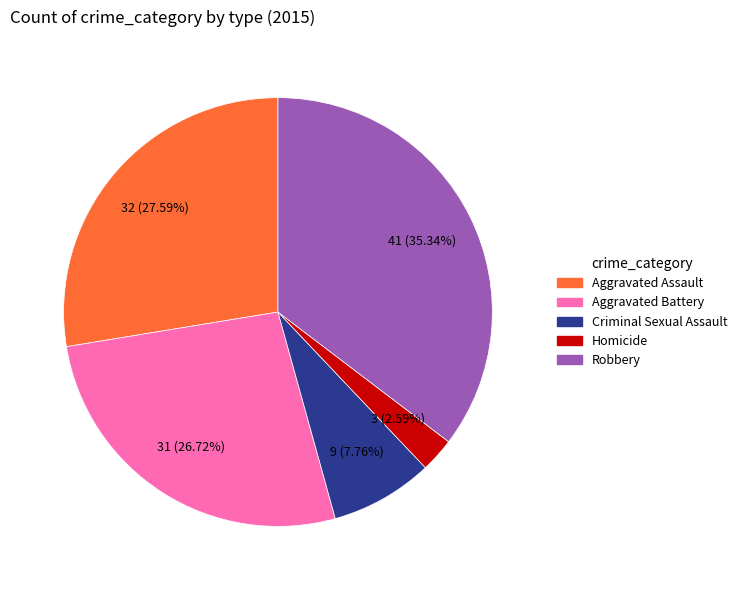

What percentage is the Homicide slice, to the nearest percent?

3%